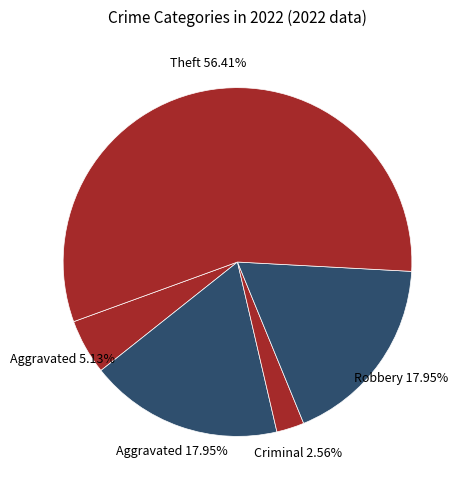

How many slices are in this pie chart?

5